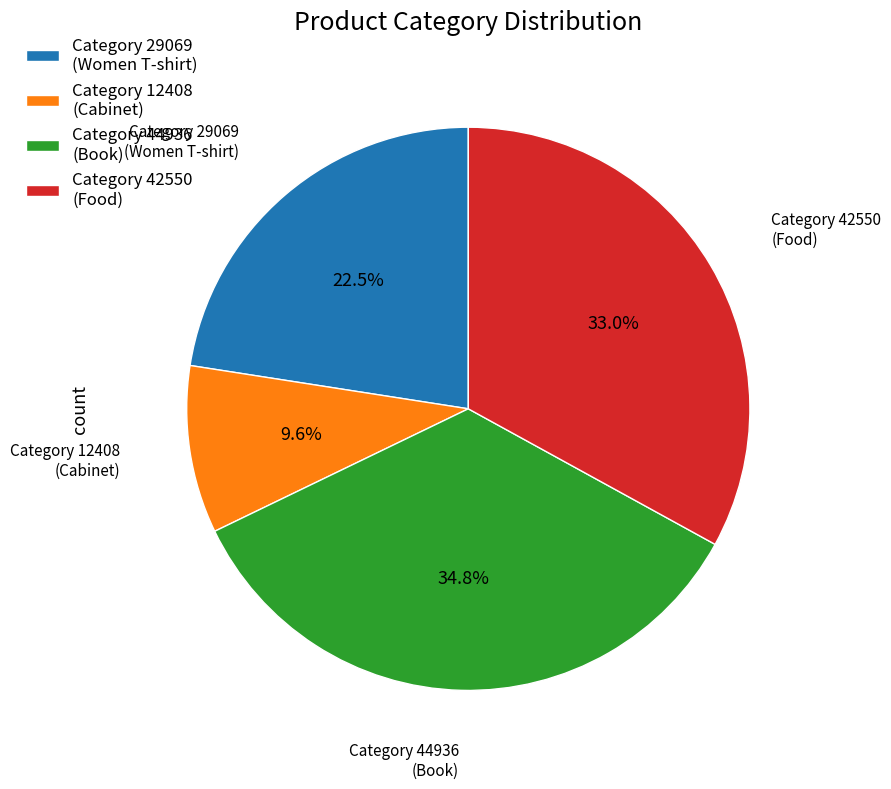

Does any single category account for the majority?

No